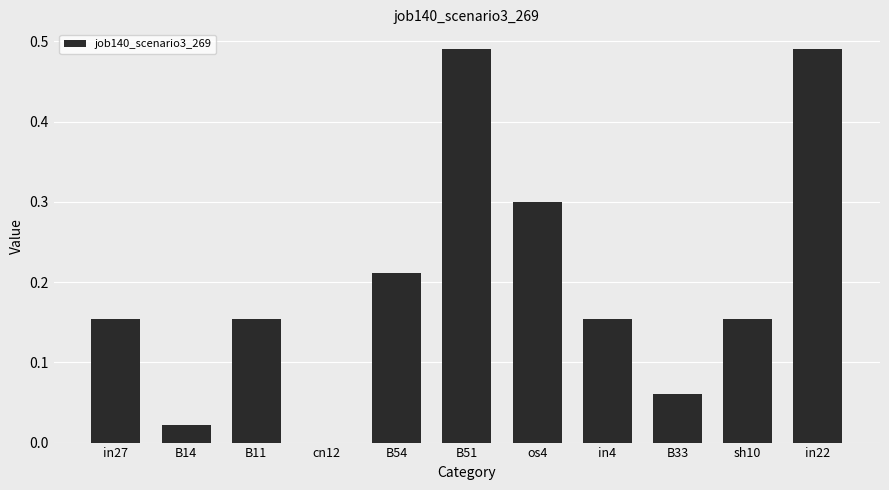

What is the sum of all values?

2.2